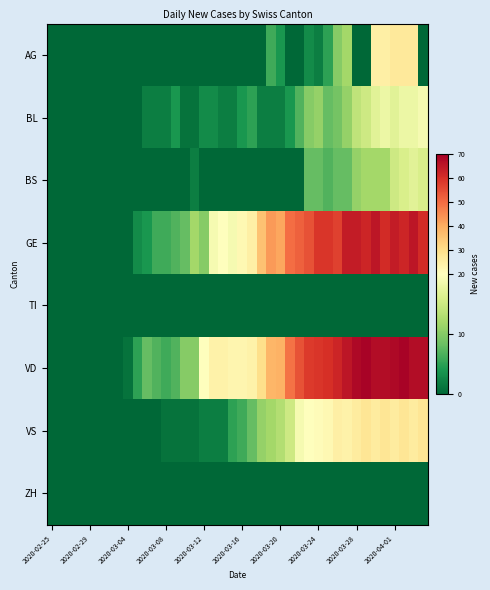

What is the maximum value shown in the chart?

69